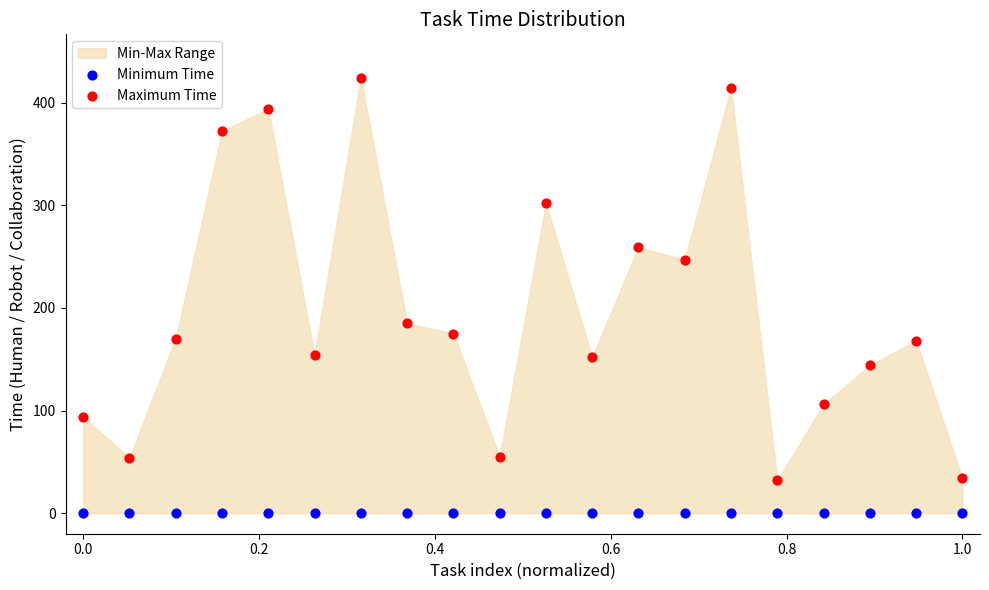

Which series reaches the maximum Y coordinate?

Maximum Time